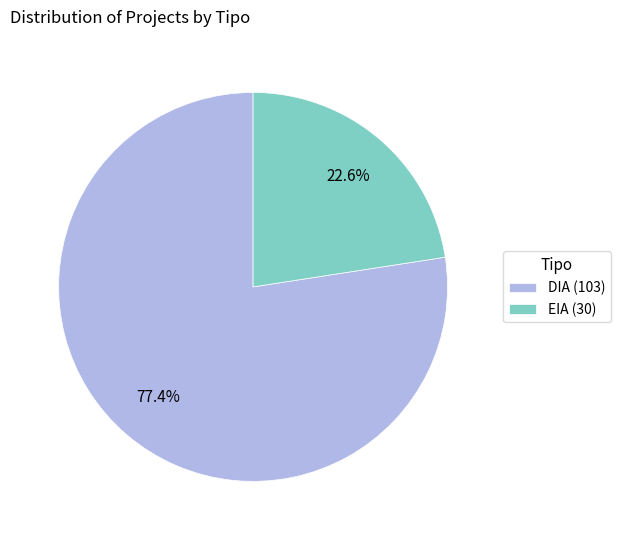

Is there a majority slice in this chart?

Yes